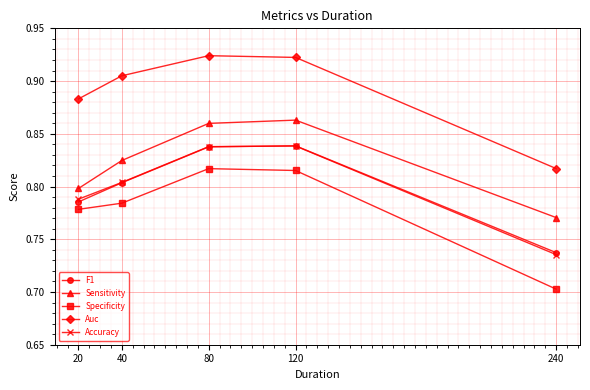

What is the difference between the highest and lowest values at 120?

0.1